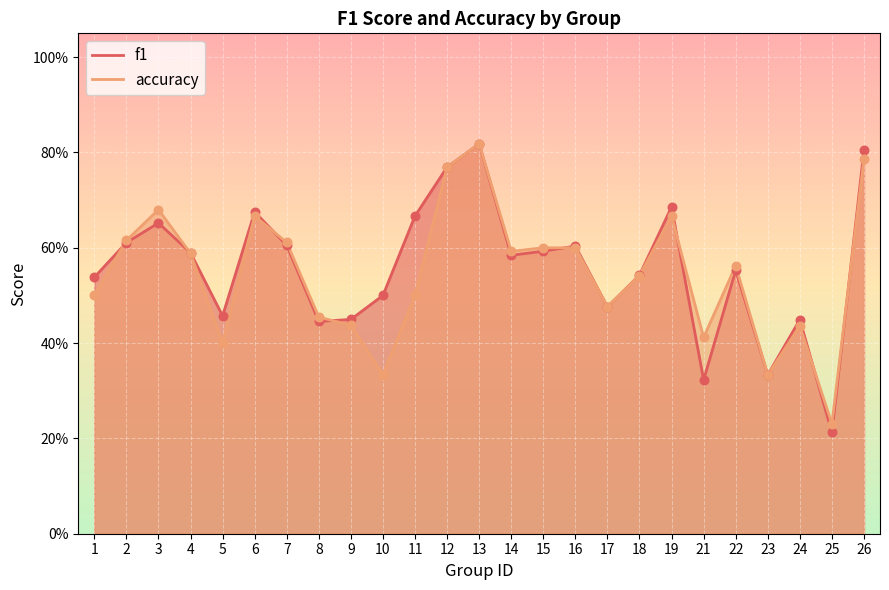

Which series reaches the maximum Y coordinate?

f1